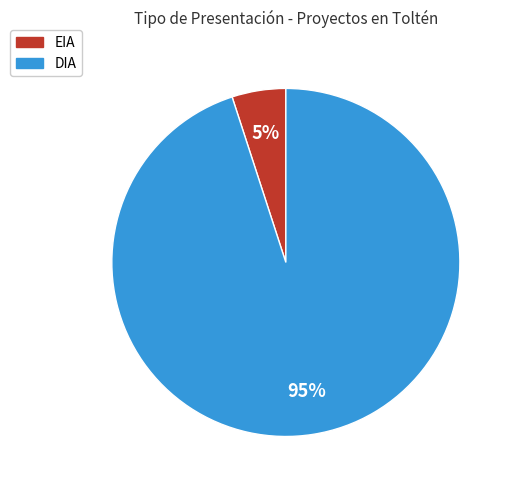

Which slice is the largest?

DIA